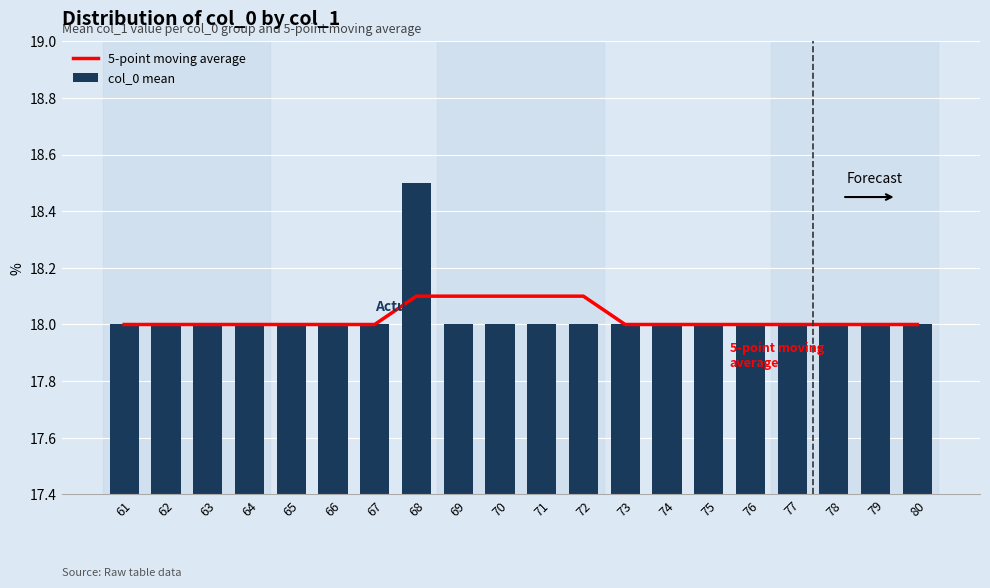

Are the bars horizontal?

No